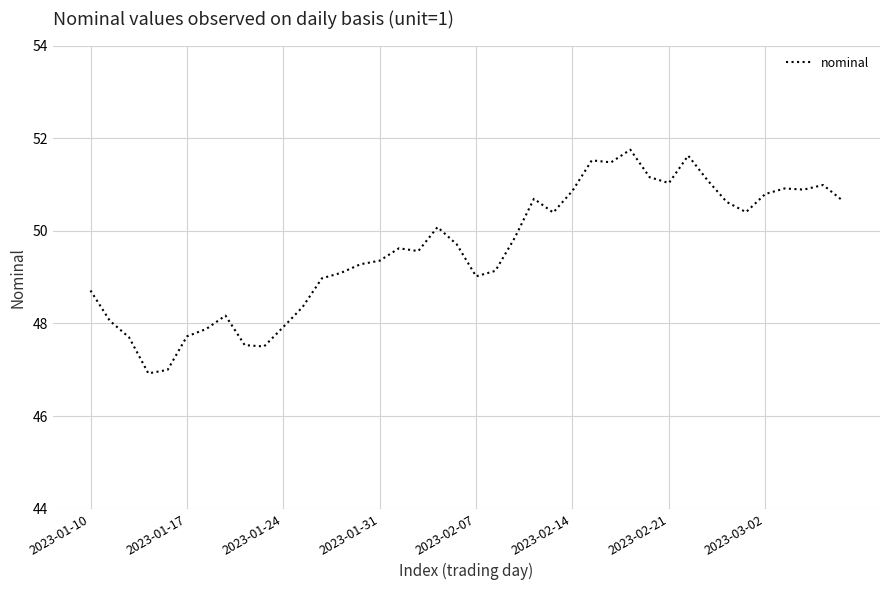

What is the greatest value displayed?

51.8